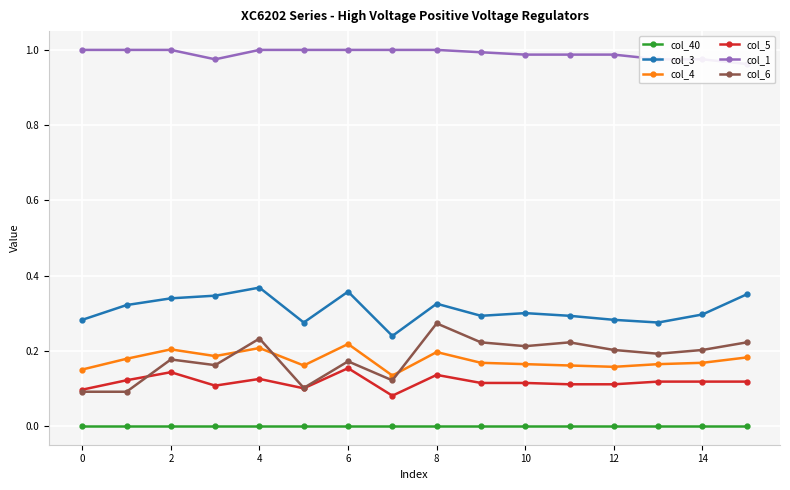

At which category does col_6 reach its first local peak?

2